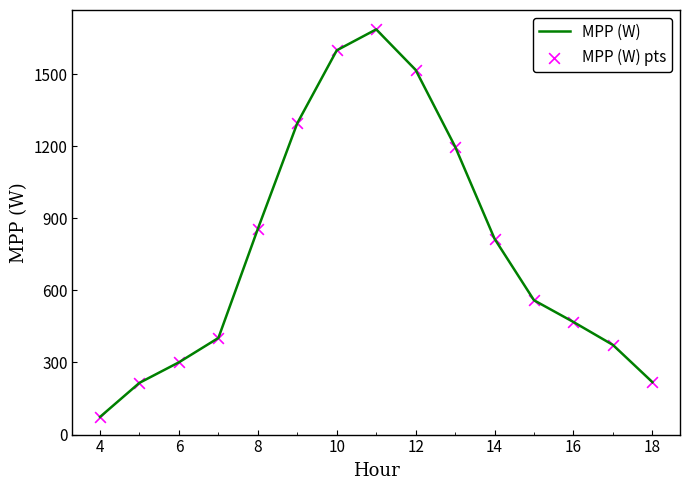

What is the smallest value displayed?

73.5